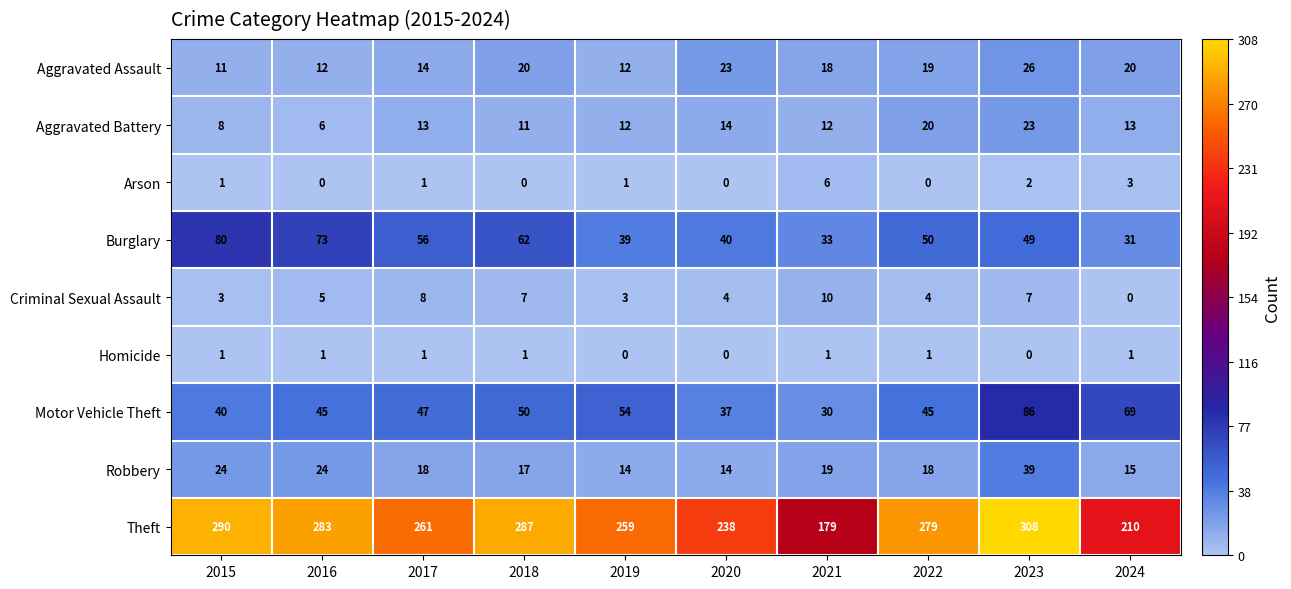

The Aggravated Assault series shows 6 at 2019. True or false?

False